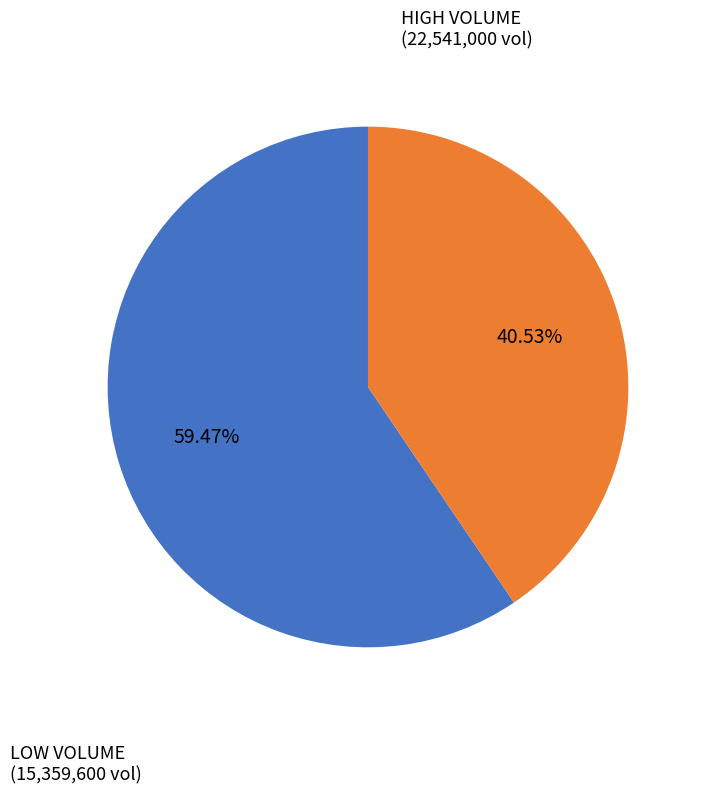

Is there any slice that represents more than half of the pie?

Yes